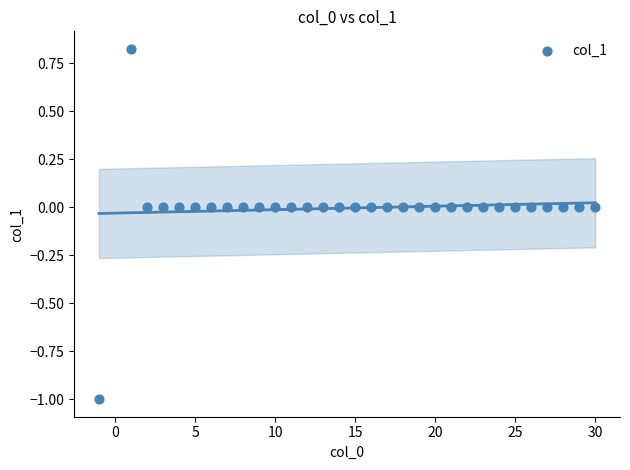

What is the range of Y values (max minus min)?

1.8